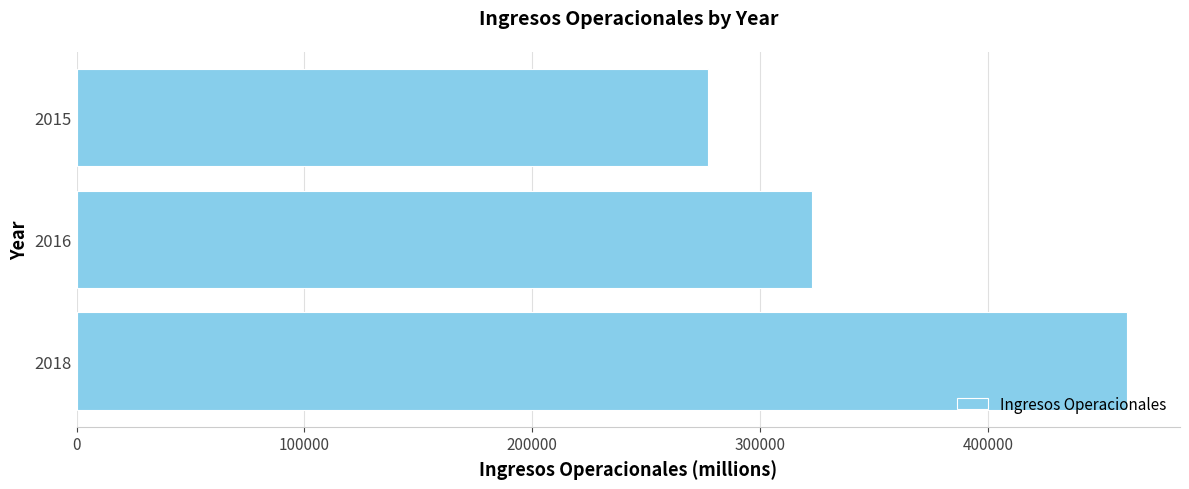

Which has a higher value, 2016 or 2015?

2016